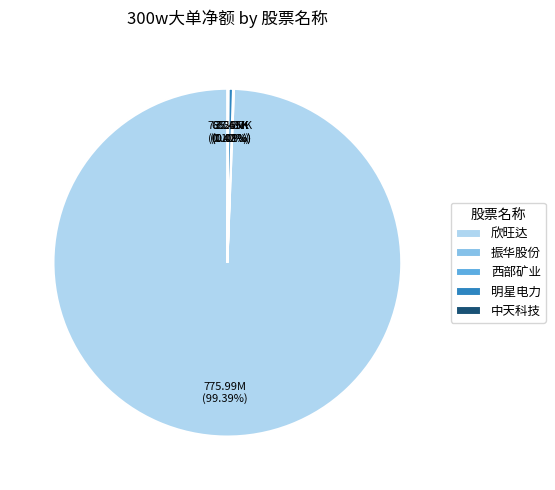

To the nearest percent, what percentage of the pie is 欣旺达?

99%